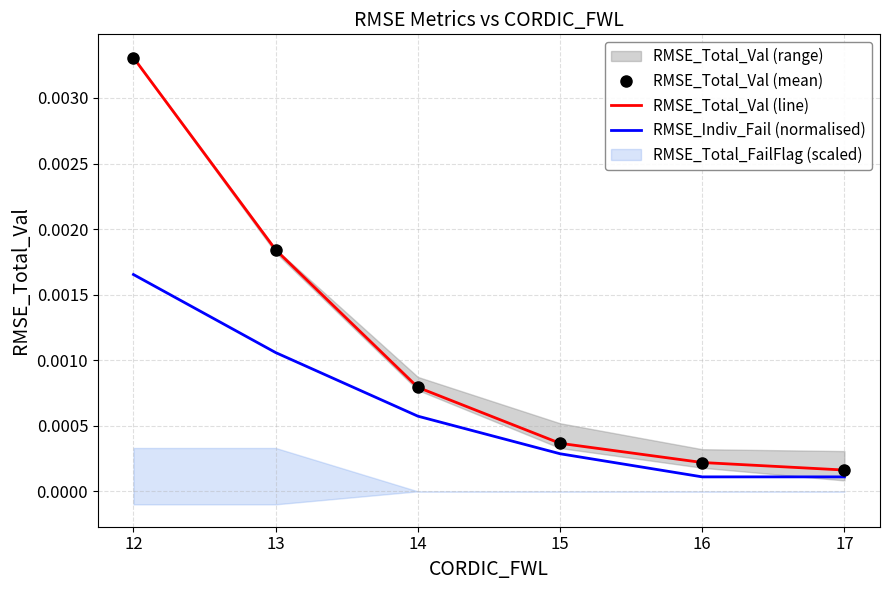

True or false: RMSE_Indiv_Fail (normalised) and RMSE_Total_Val (line) intersect in this chart.

False